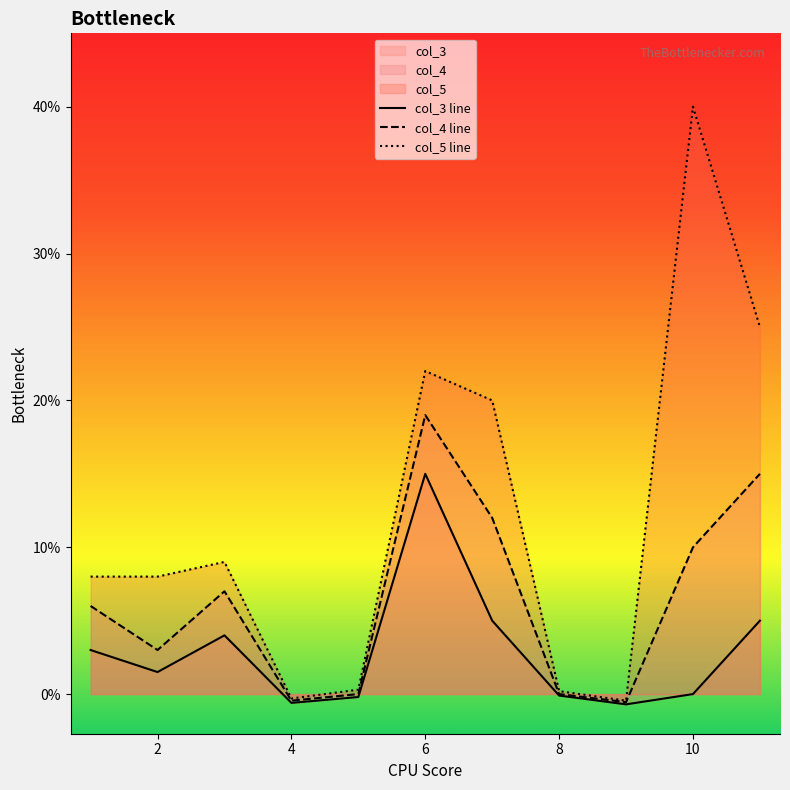

What is the approximate value of col_5 line at 10?

40.0